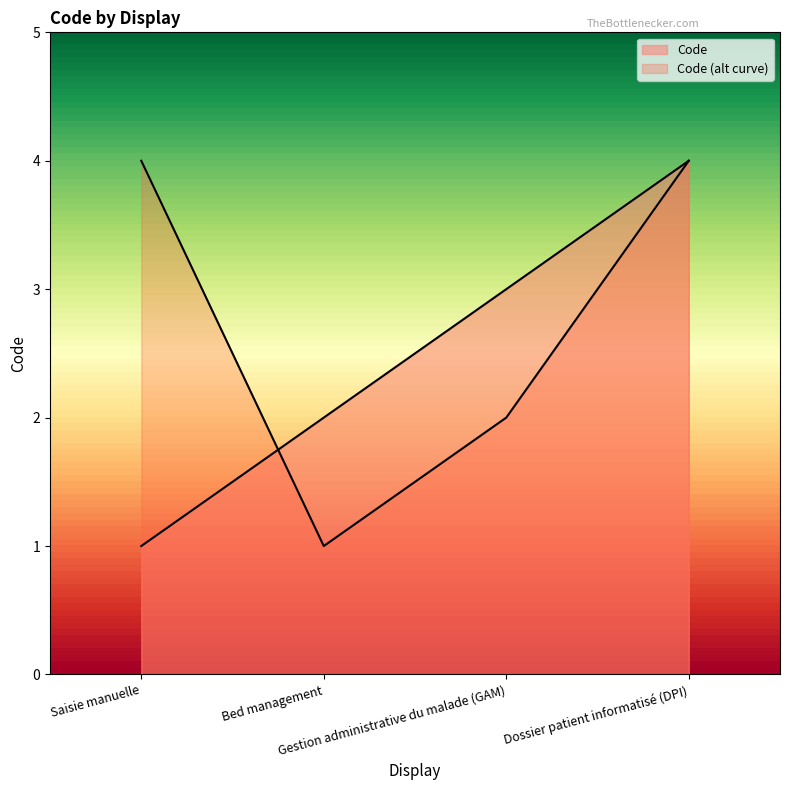

What is the sum of all values?

10